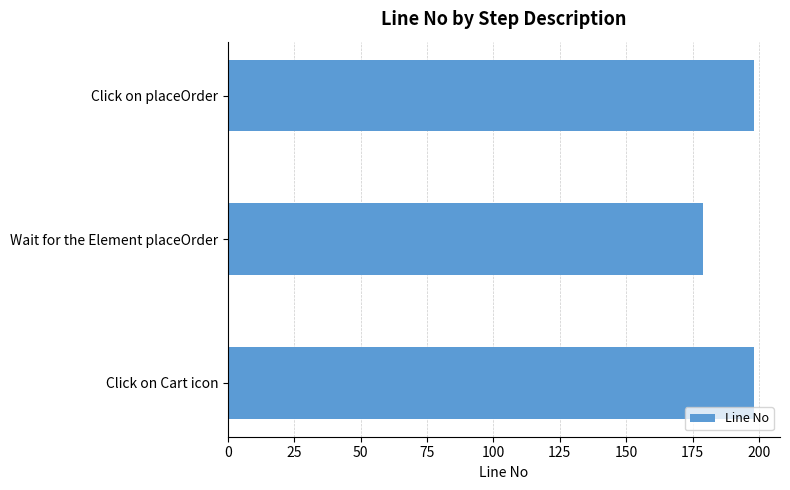

Reading top to bottom, list all the values displayed in this chart.

198	179	198